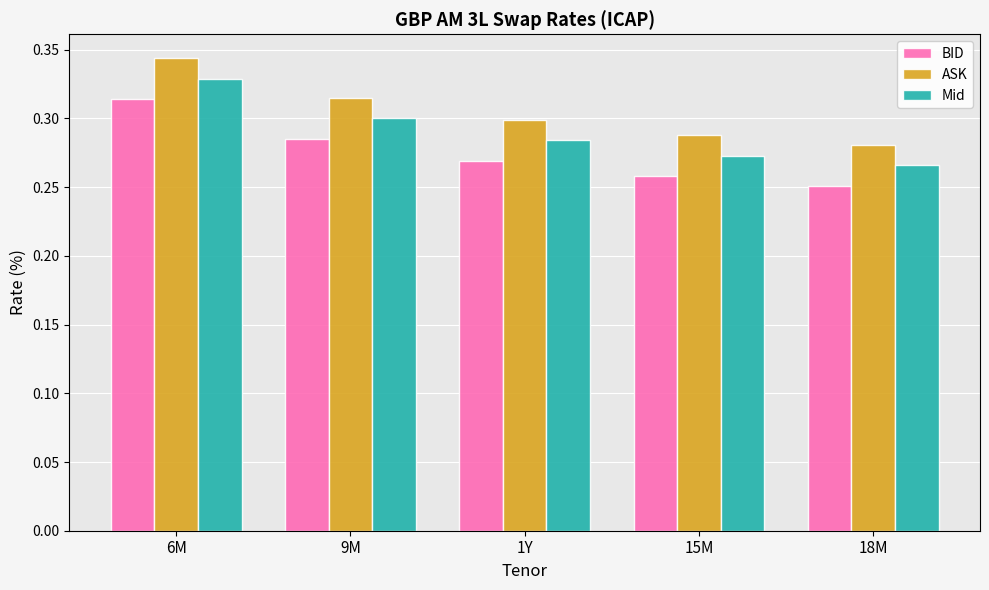

What is the sum of all BID values?

1.4